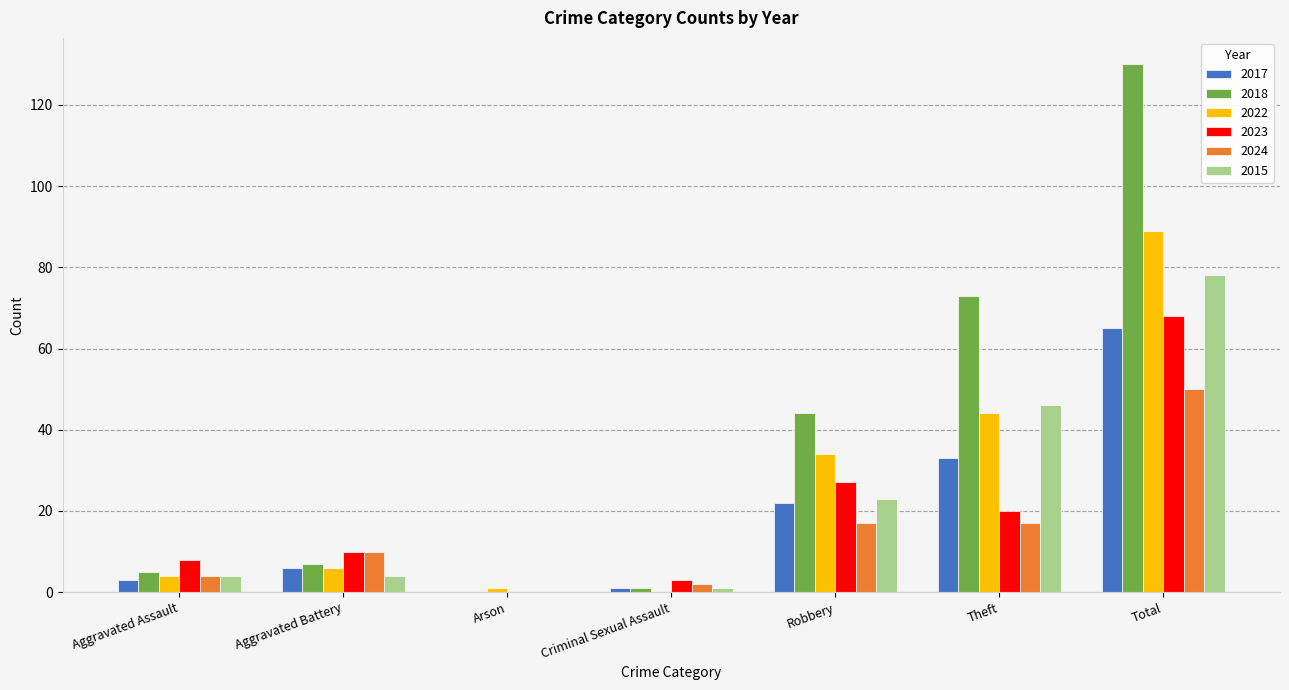

How many data points does each series have?

7